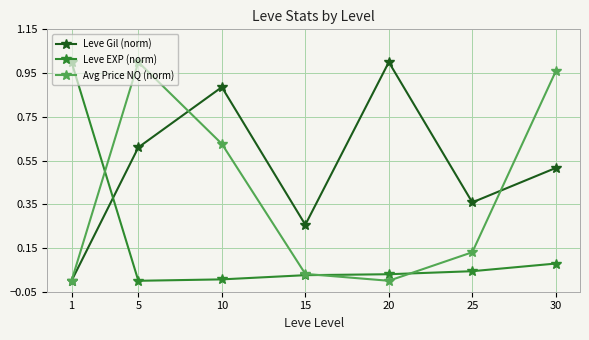

At which label is Leve Gil (norm) closest to 0?

1